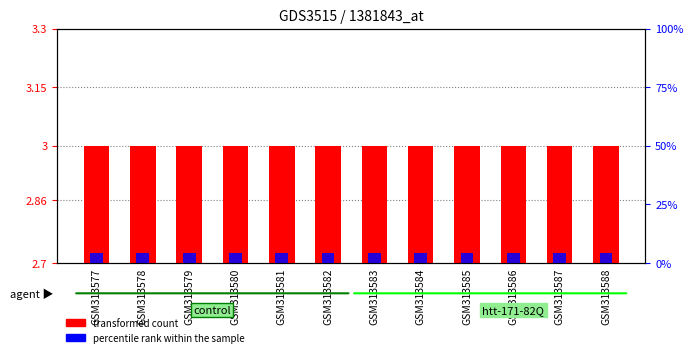

Are the bars horizontal?

No